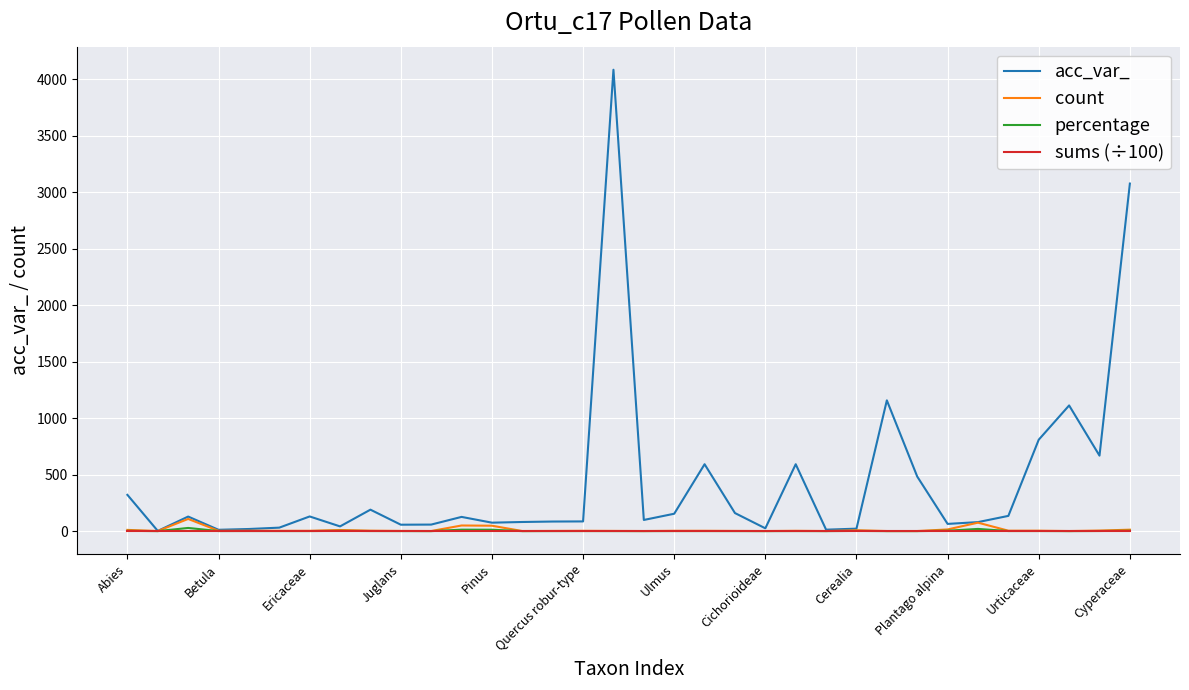

What is the maximum value shown in the chart?

4082.0